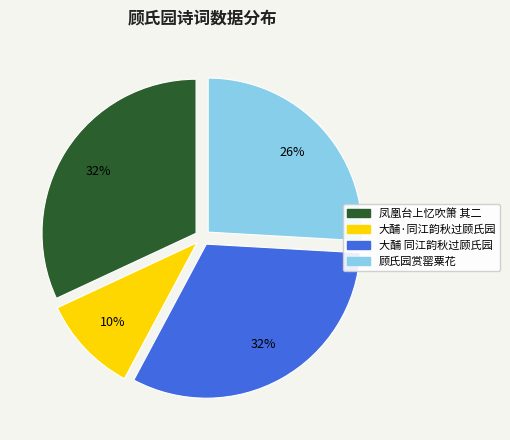

Approximately how many times larger is the value at 大酺 同江韵秋过顾氏园 compared to 顾氏园赏罂粟花?

1.2